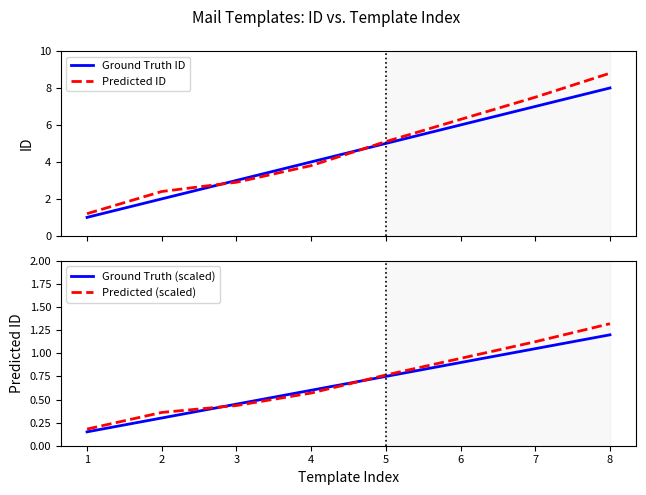

What is the spread (max minus min) of values at 2?

2.1